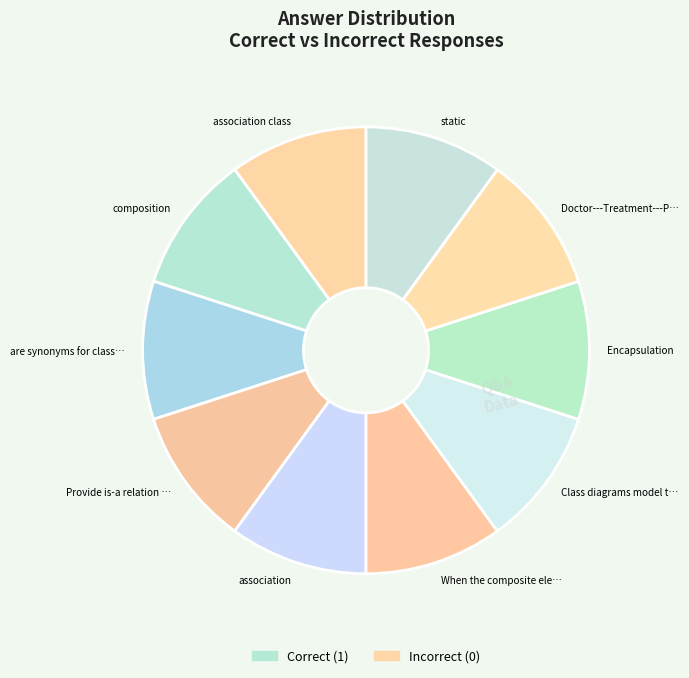

The composition slice represents 10% of the pie. True or false?

True